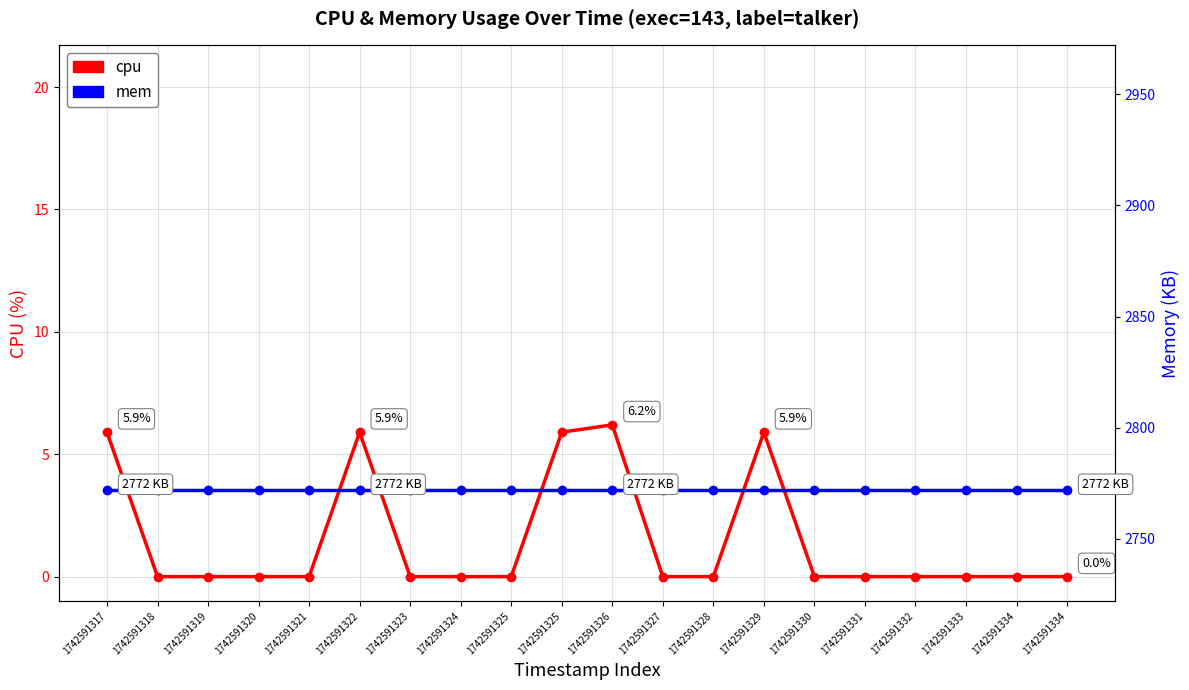

Rank the series by their average value, from highest to lowest.

mem, cpu